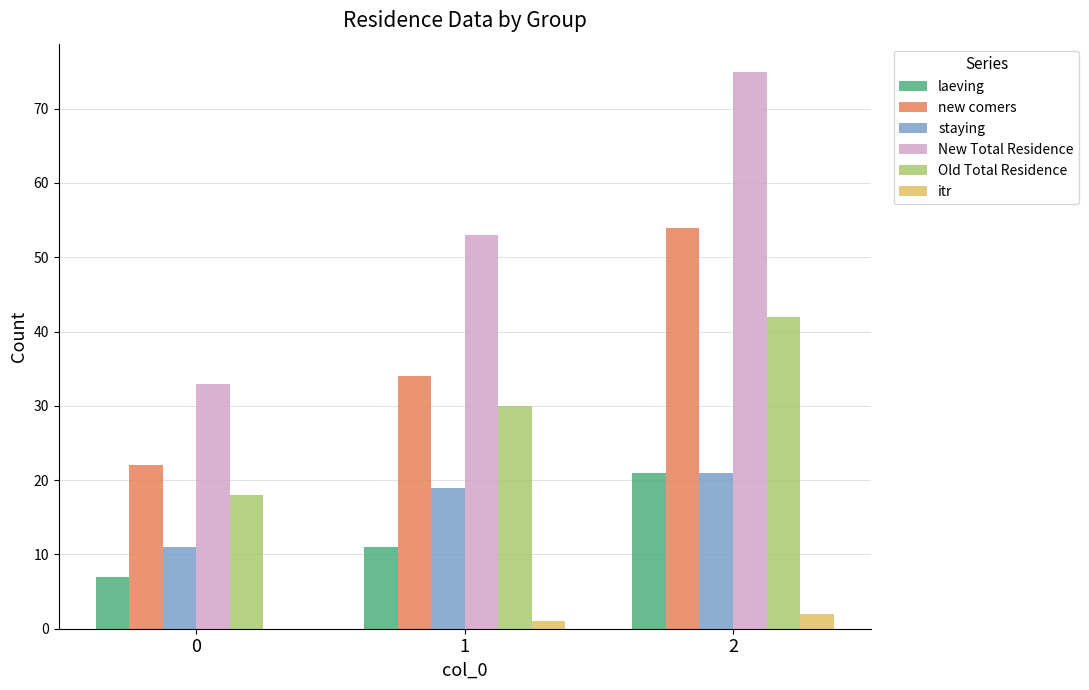

Count the number of categories in the chart.

3